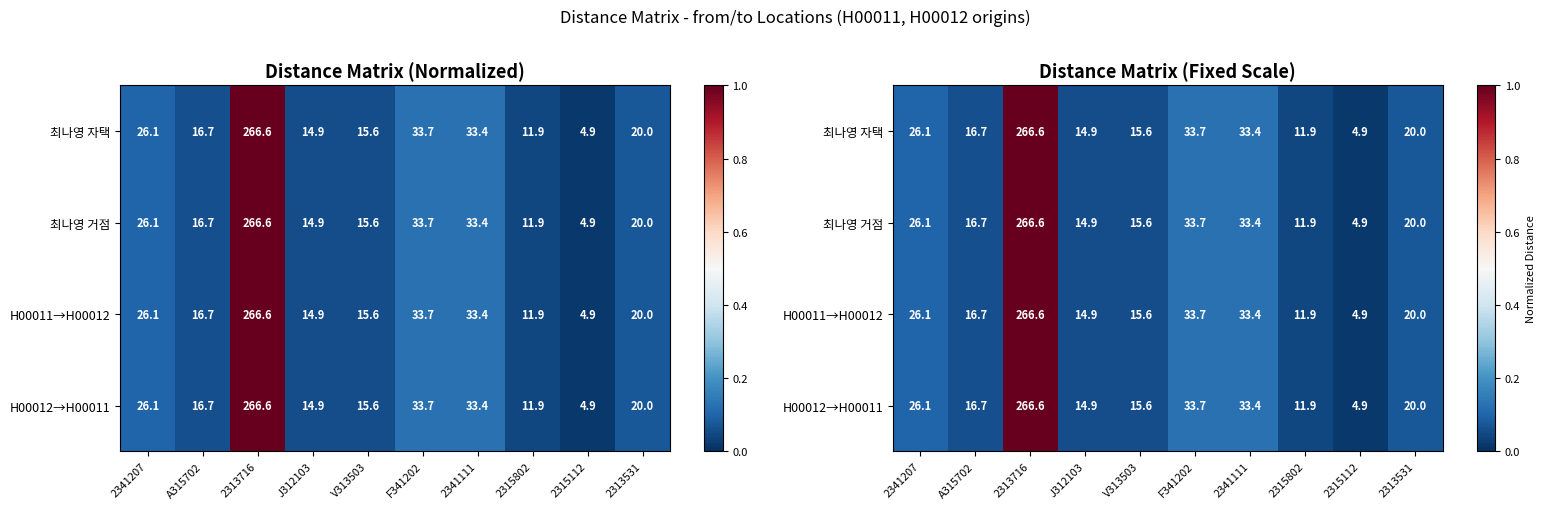

How many categories are shown in the chart?

10